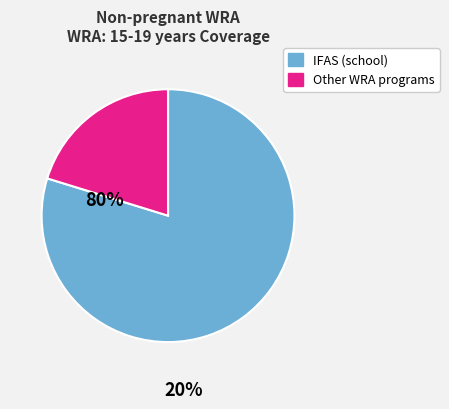

Is there any slice that represents more than half of the pie?

Yes